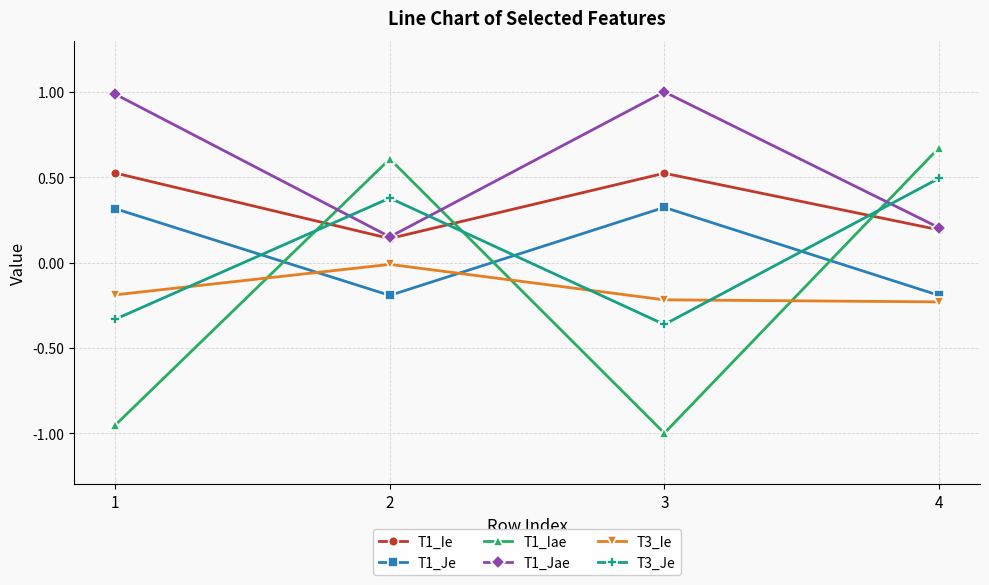

List the series in order of their peak value, highest first.

T1_Jae, T1_Iae, T1_Ie, T3_Je, T1_Je, T3_Ie